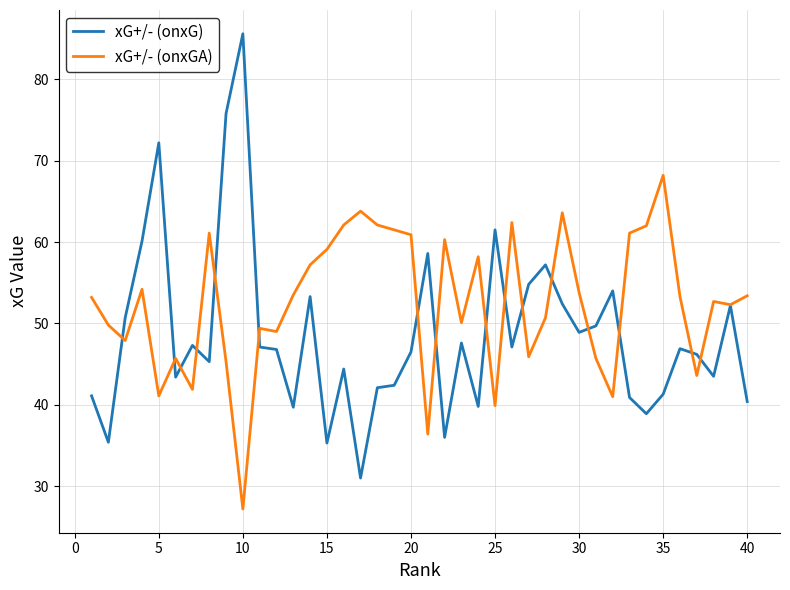

Which series has the largest range (max minus min)?

xG+/- (onxG)